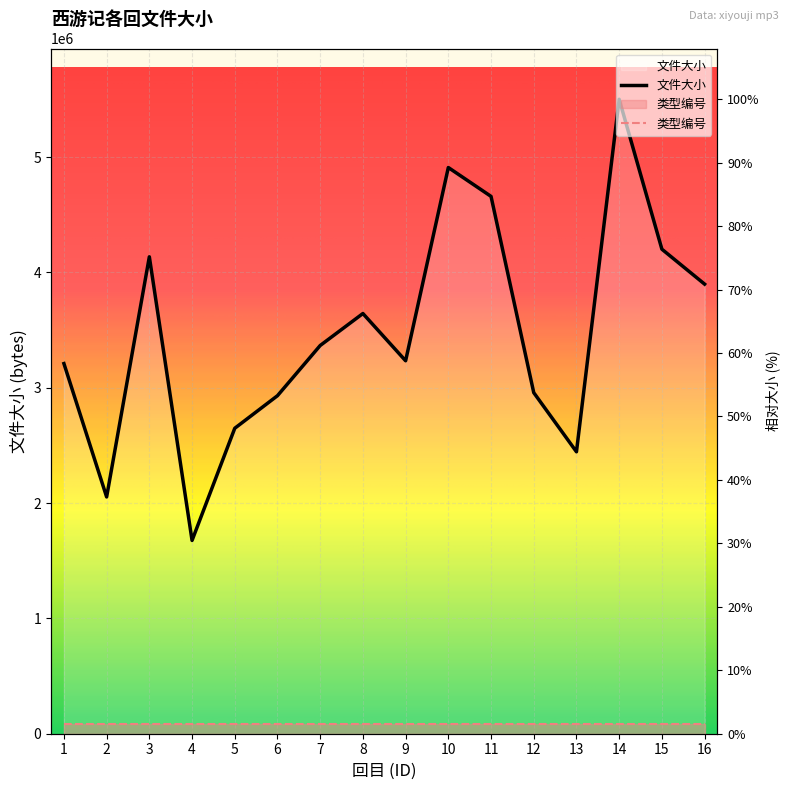

What is the difference between the maximum and minimum values?

3826207